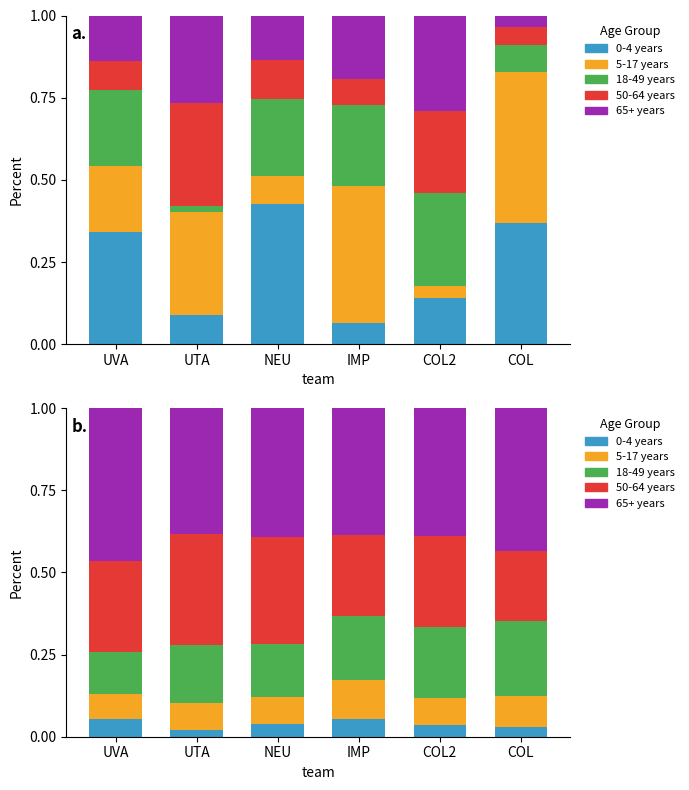

What is the label of the 3rd bar from the right?

IMP